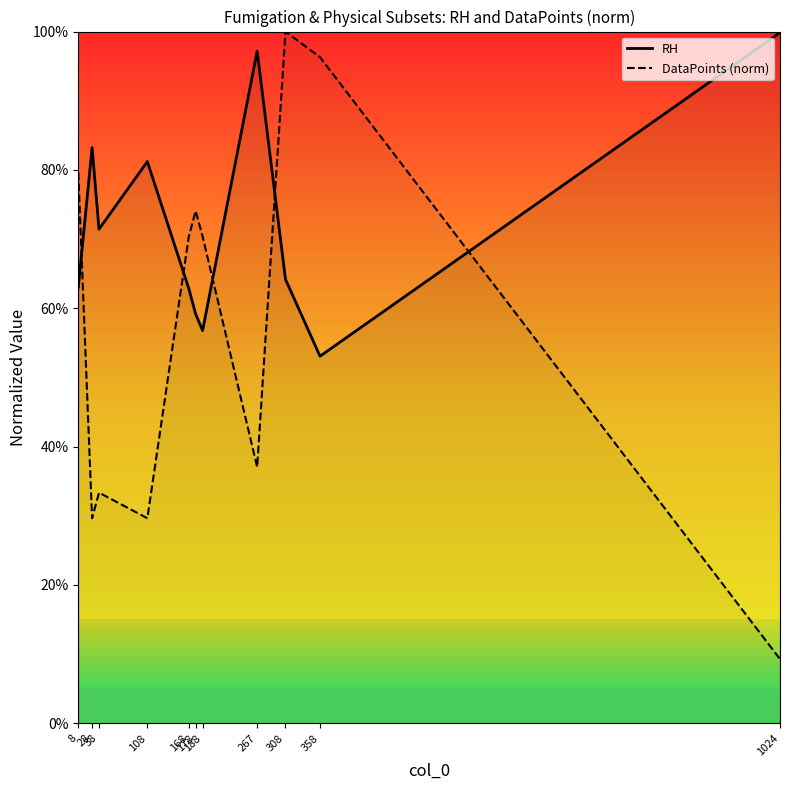

List the series in order of their peak value, highest first.

DataPoints (norm), RH